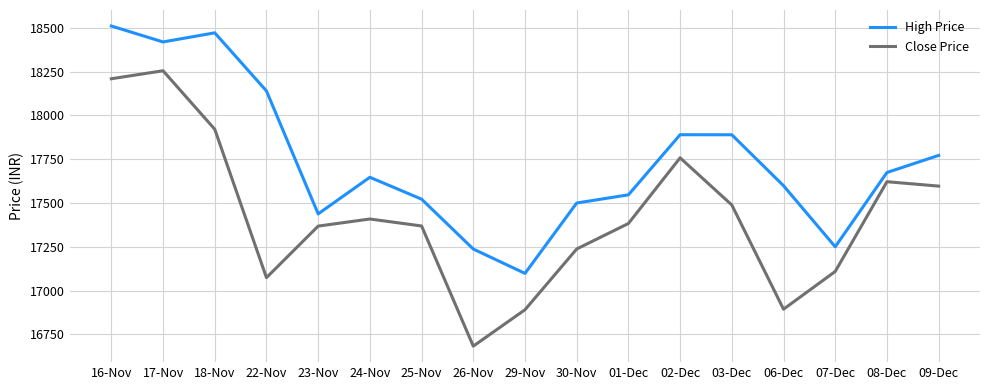

Where is the first local minimum for High Price?

17-Nov